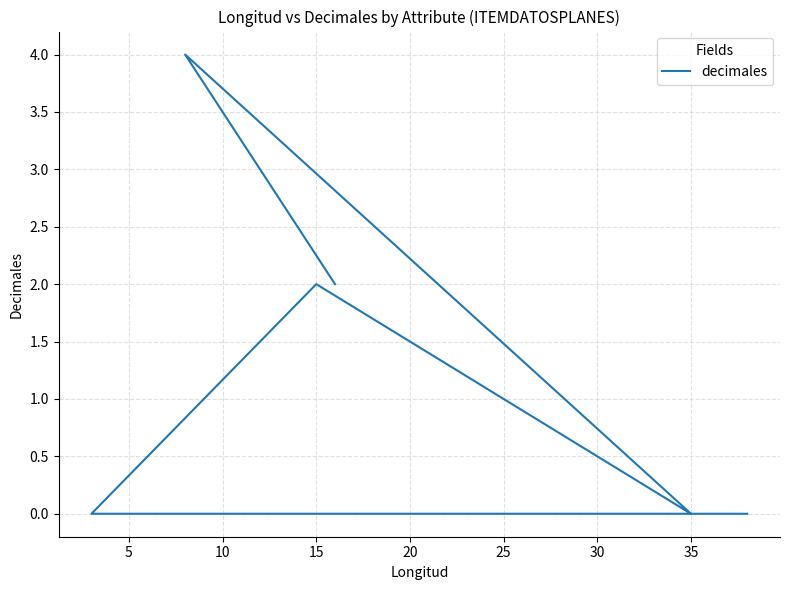

How many values are between 0 and 2?

7